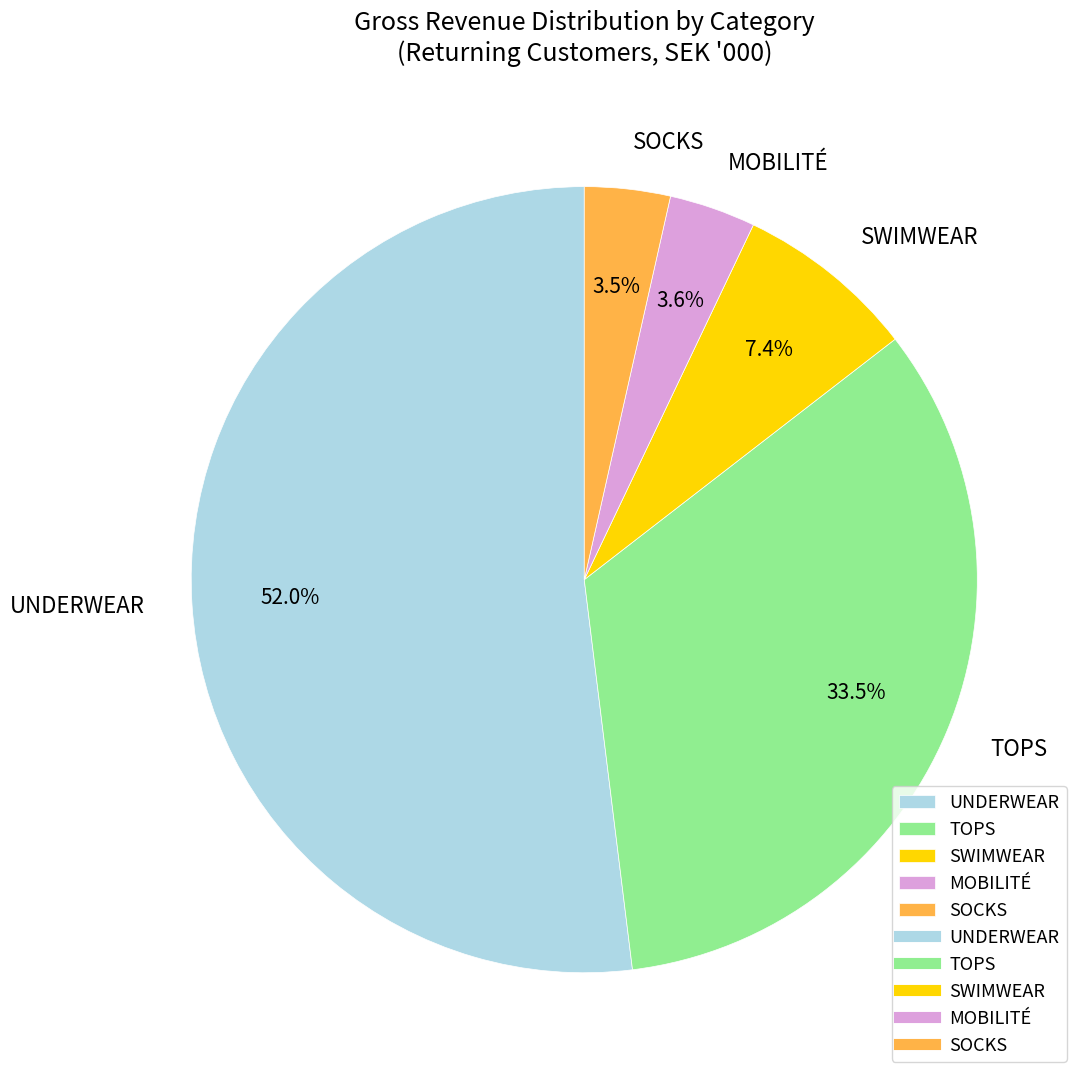

Is it true that UNDERWEAR is 64% of the pie?

False